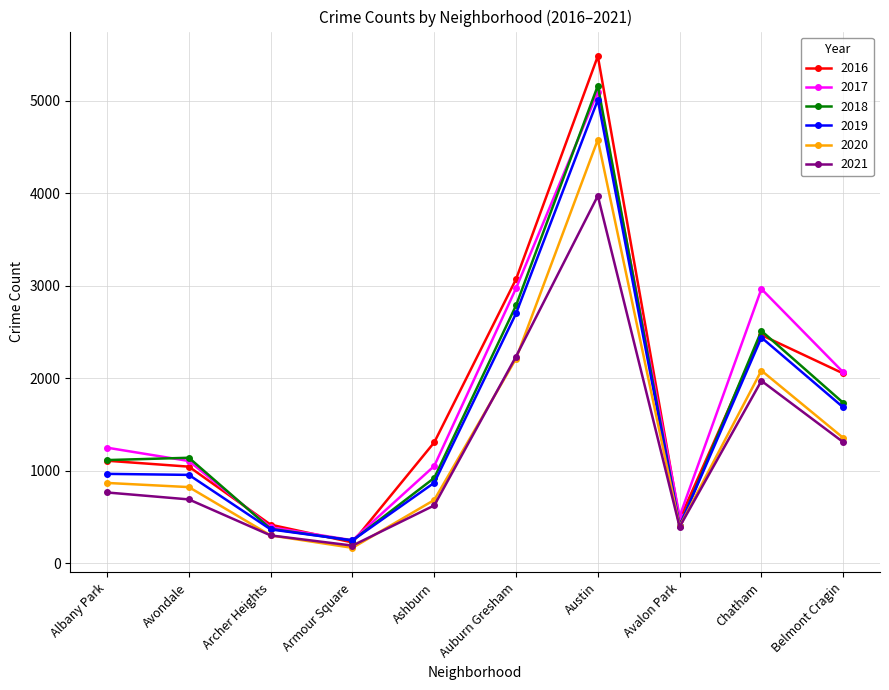

What position from the left is Auburn Gresham?

6